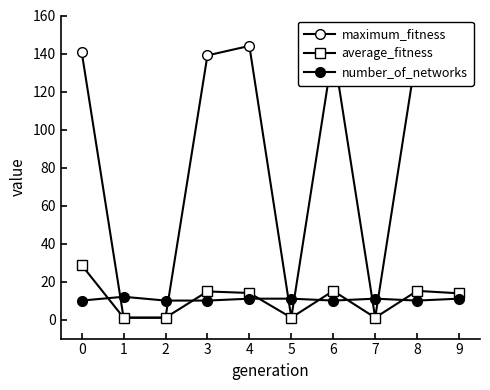

Does the chart have visible grid lines?

No